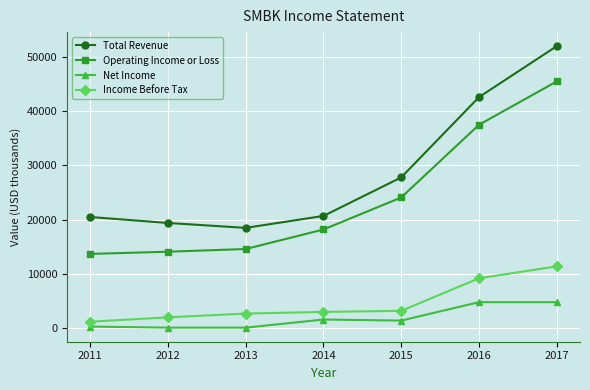

What is the difference between the Net Income values at 2013 and 2016?

4700